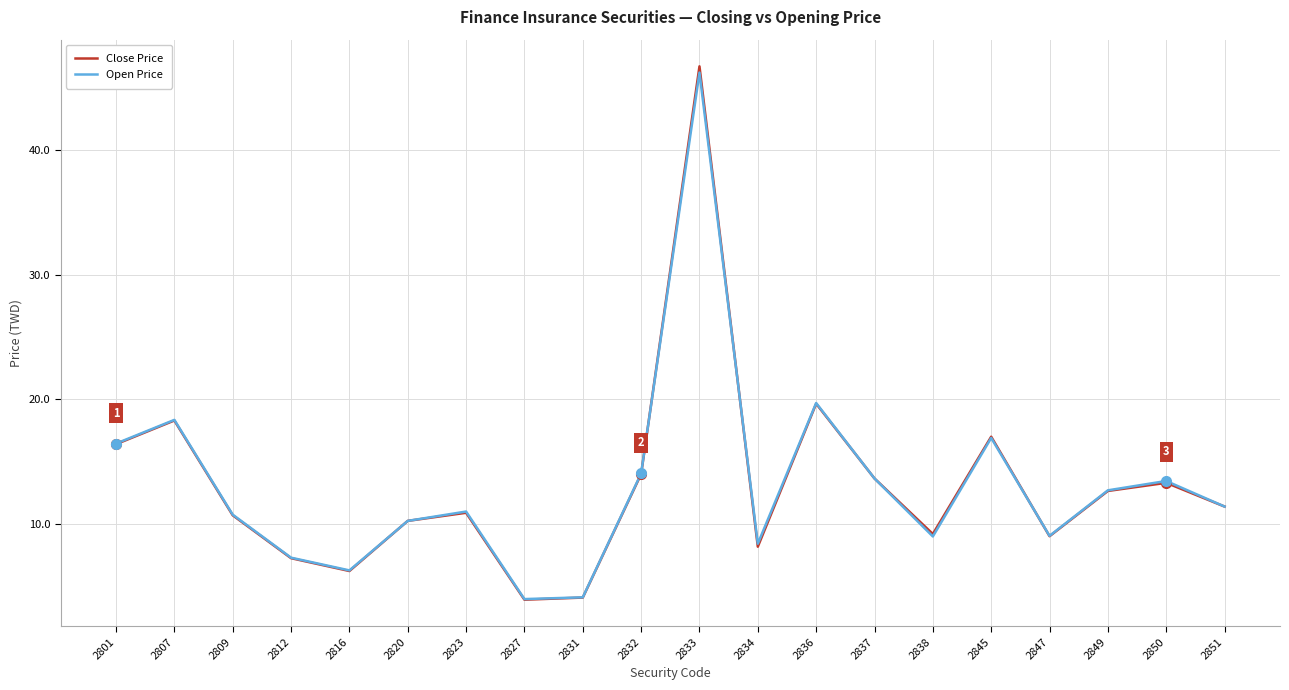

Rank the series by their maximum value, from highest to lowest.

Close Price, Open Price